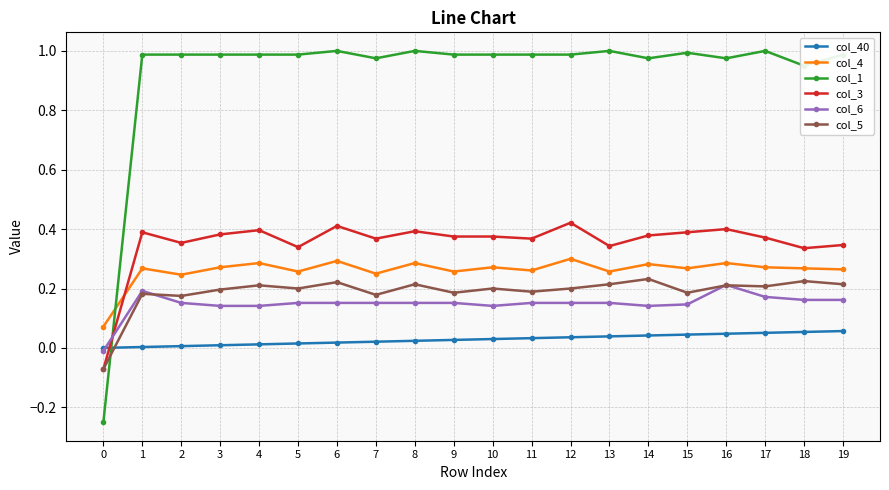

Which series has the largest range (max minus min)?

col_1